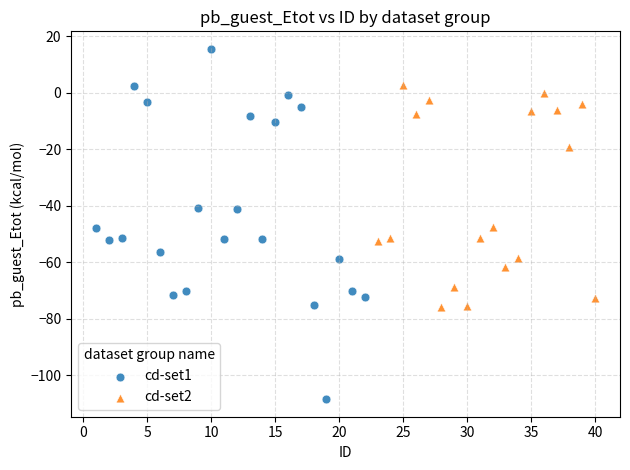

Which series has the widest spread of Y values?

cd-set1